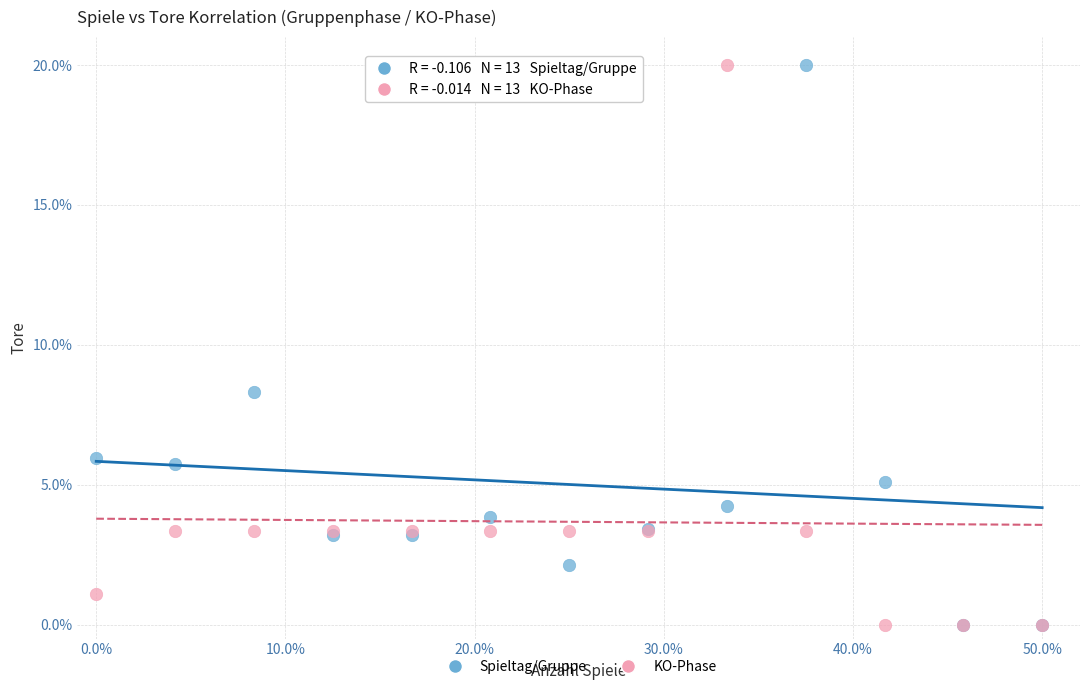

Across all series, what Y value is closest to 10?

8.3